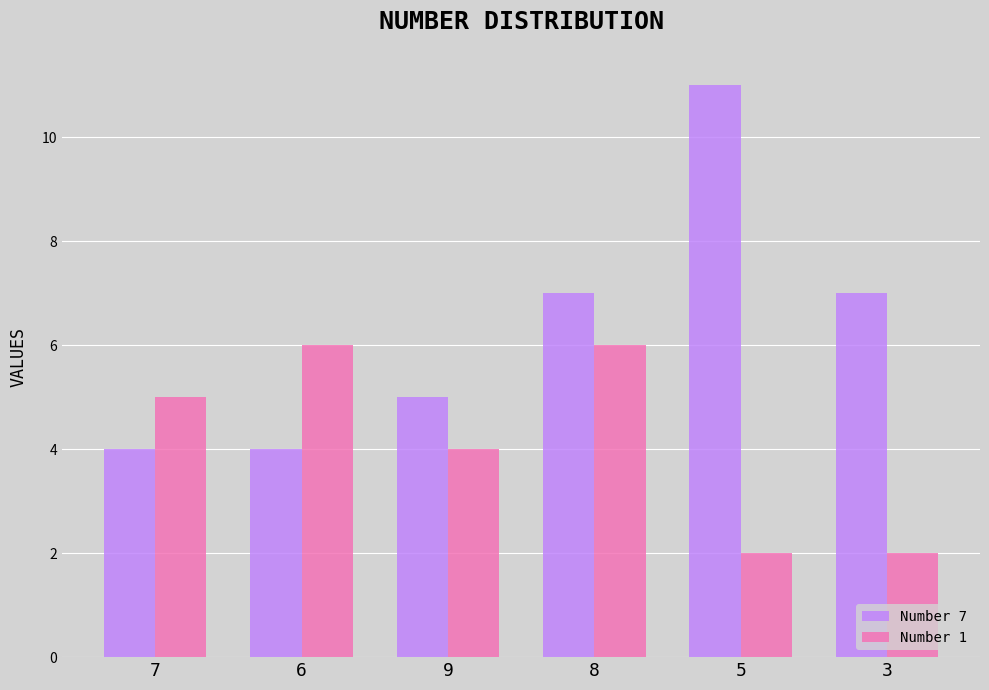

What is the difference between the highest and lowest values at 5?

9